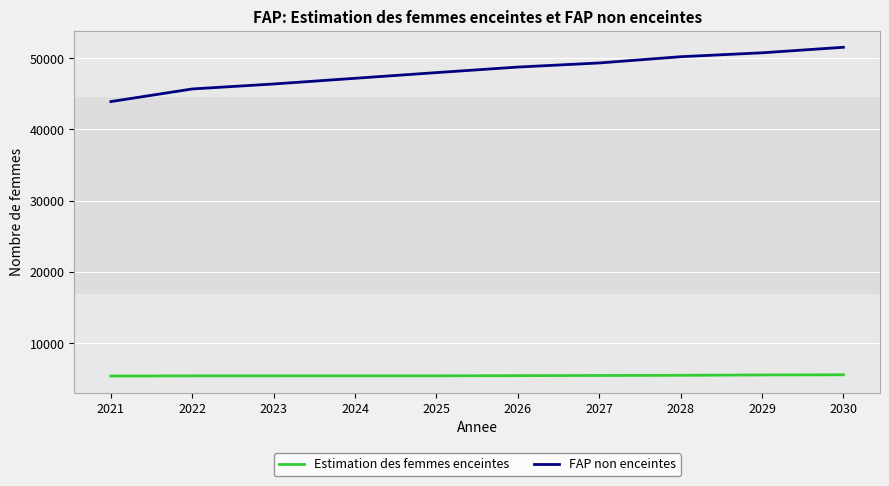

True or false: Estimation des femmes enceintes and FAP non enceintes cross at least once.

False